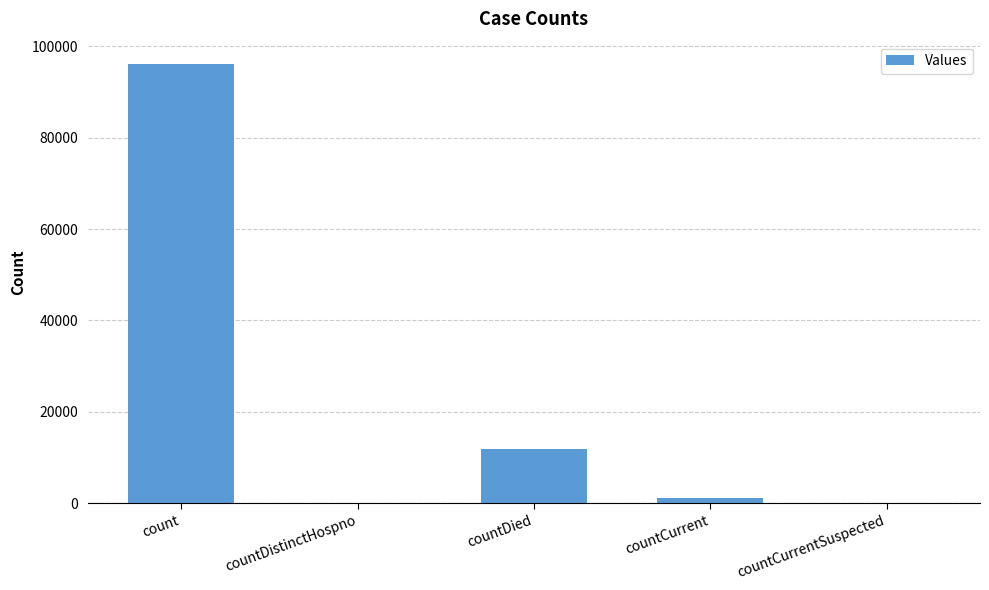

Reading right to left, transcribe all the data shown in this chart.

0	1116	11934	0	96195